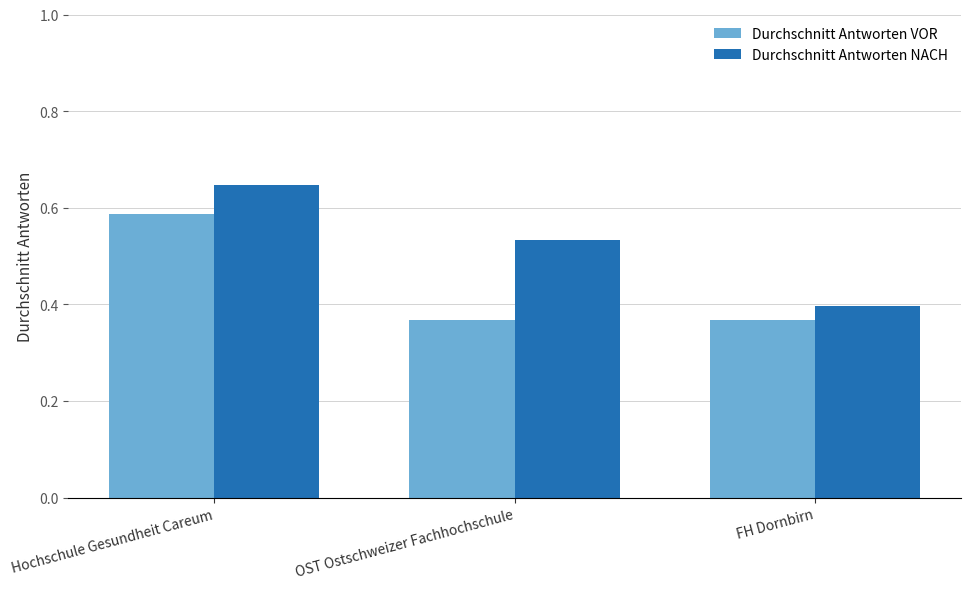

The value of Durchschnitt Antworten VOR at Hochschule Gesundheit Careum is 0.2. True or false?

False